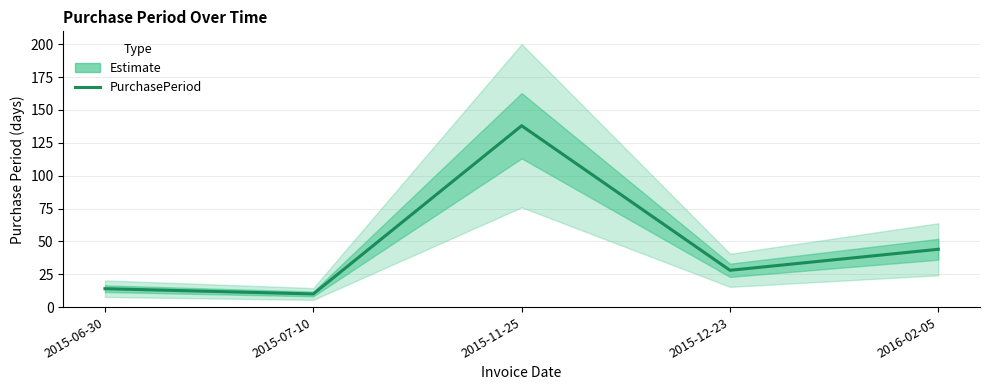

What is the difference between the values at 2015-07-10 and 2016-02-05?

34